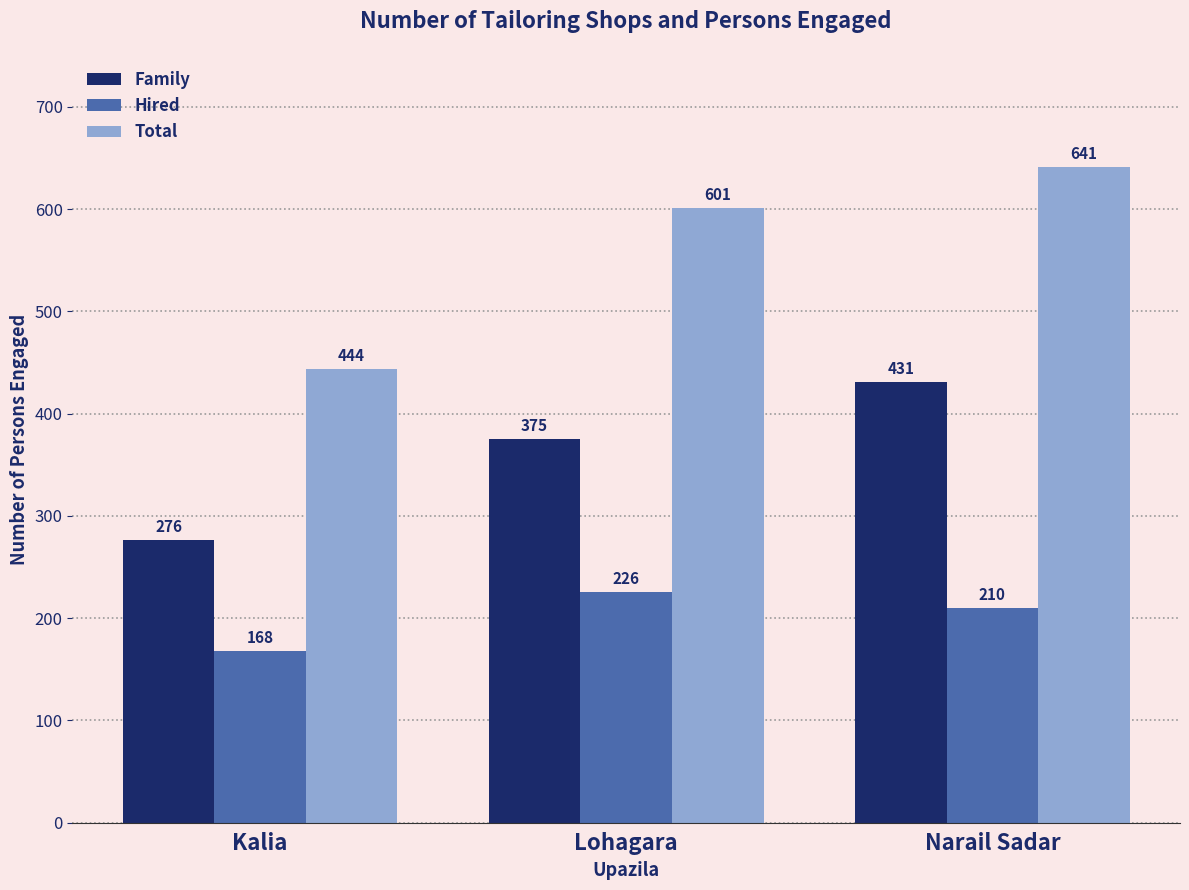

The Total series shows 196 at Kalia. True or false?

False